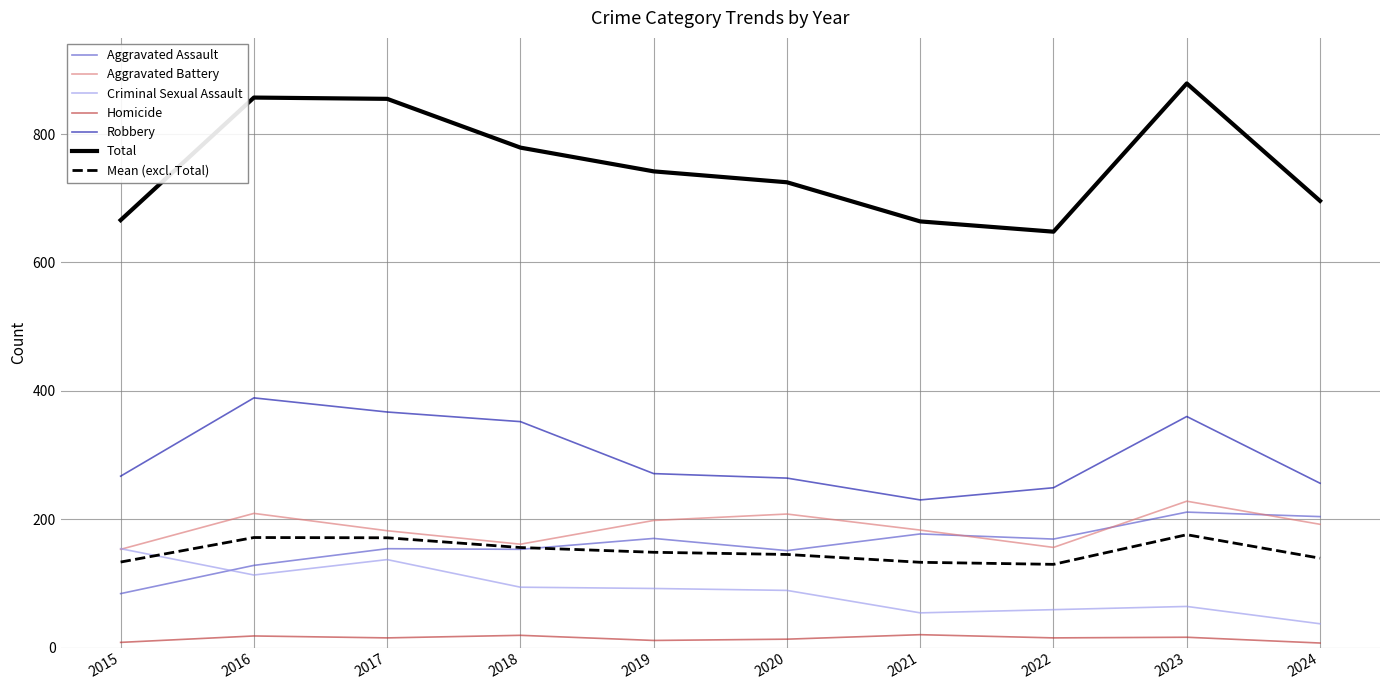

Does the chart display data point markers on the line(s)?

No